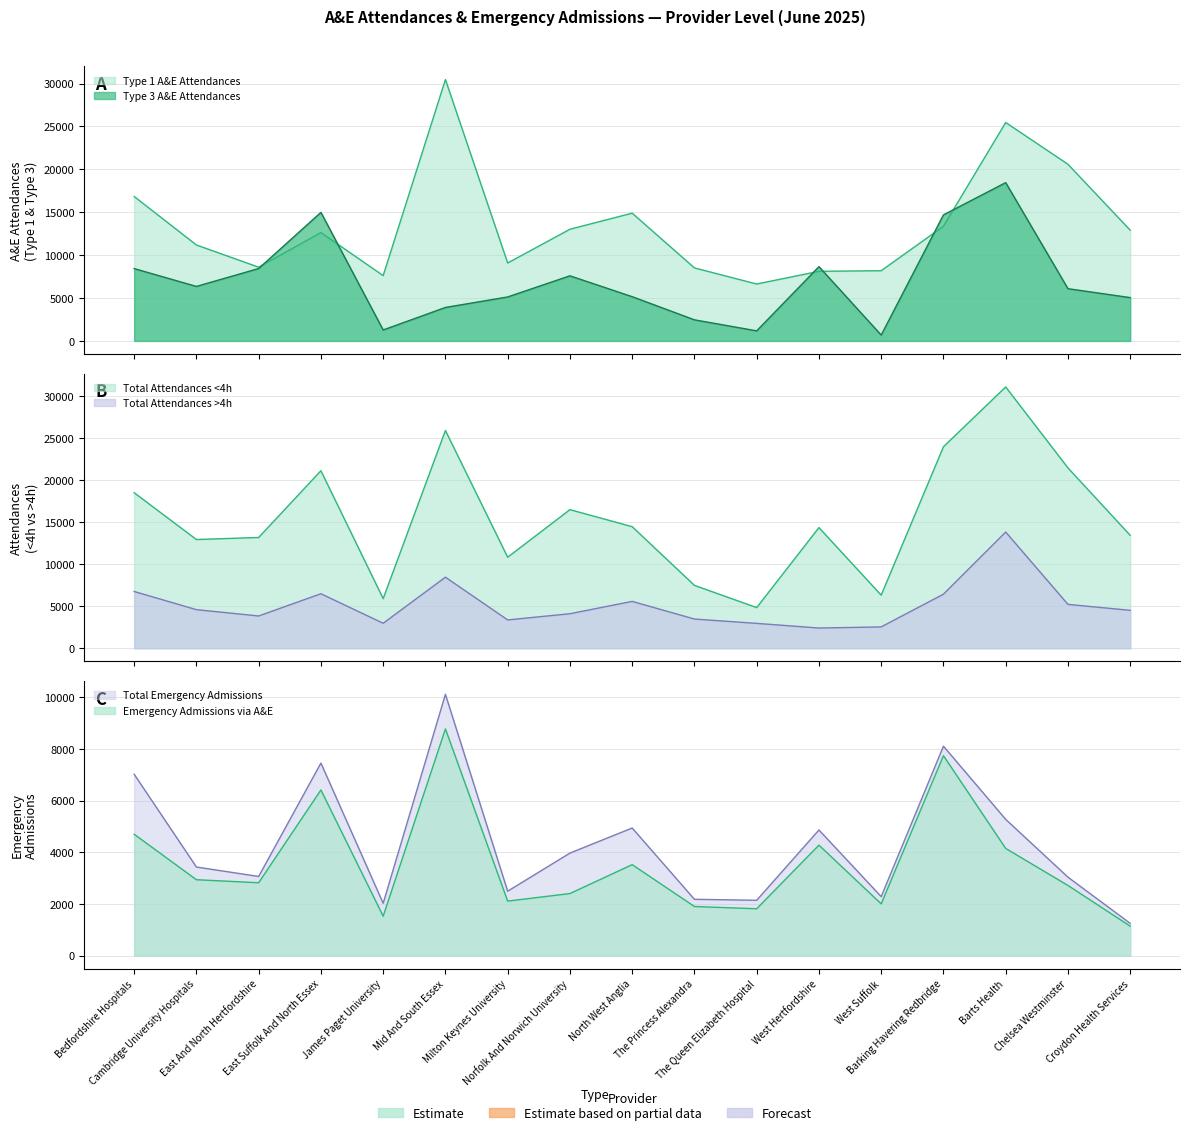

Rank the categories by Emergency Admissions via A&E value from highest to lowest.

Mid And South Essex, Barking Havering Redbridge, East Suffolk And North Essex, Bedfordshire Hospitals, West Hertfordshire, Barts Health, North West Anglia, Cambridge University Hospitals, East And North Hertfordshire, Chelsea Westminster, Norfolk And Norwich University, Milton Keynes University, West Suffolk, The Princess Alexandra, The Queen Elizabeth Hospital, James Paget University, Croydon Health Services